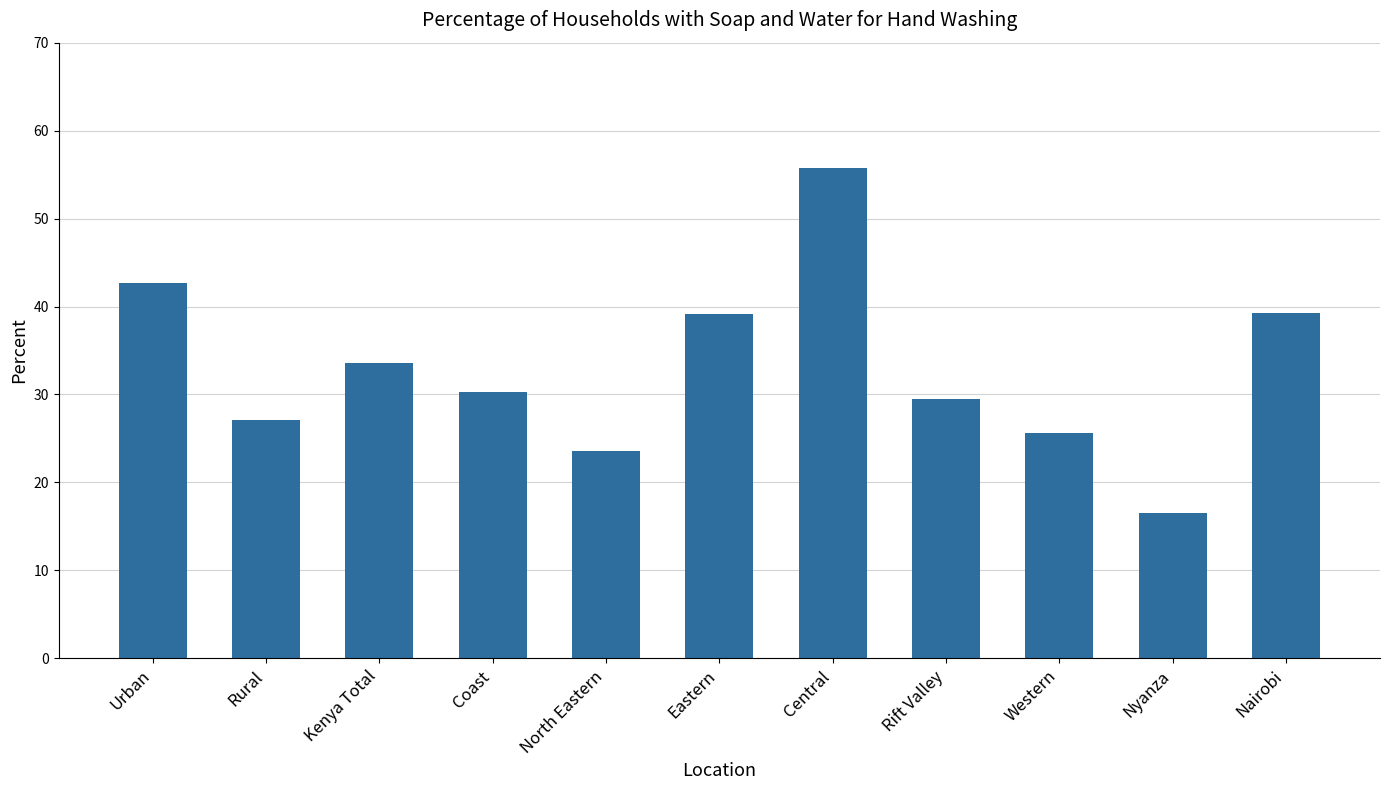

What is the ratio of the value at Eastern to the value at Coast?

1.3